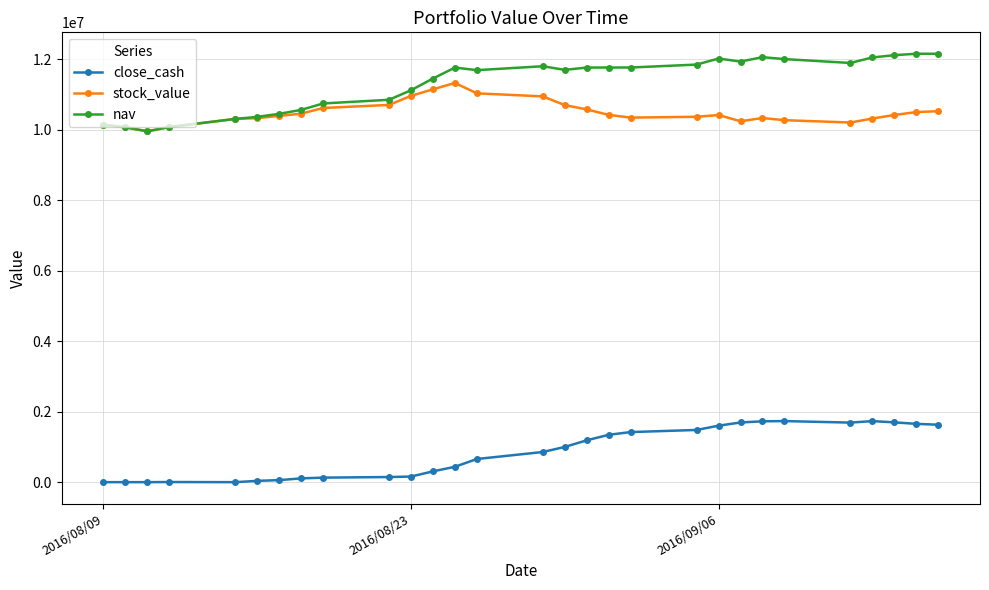

Rank the series by their maximum value, from highest to lowest.

nav, stock_value, close_cash